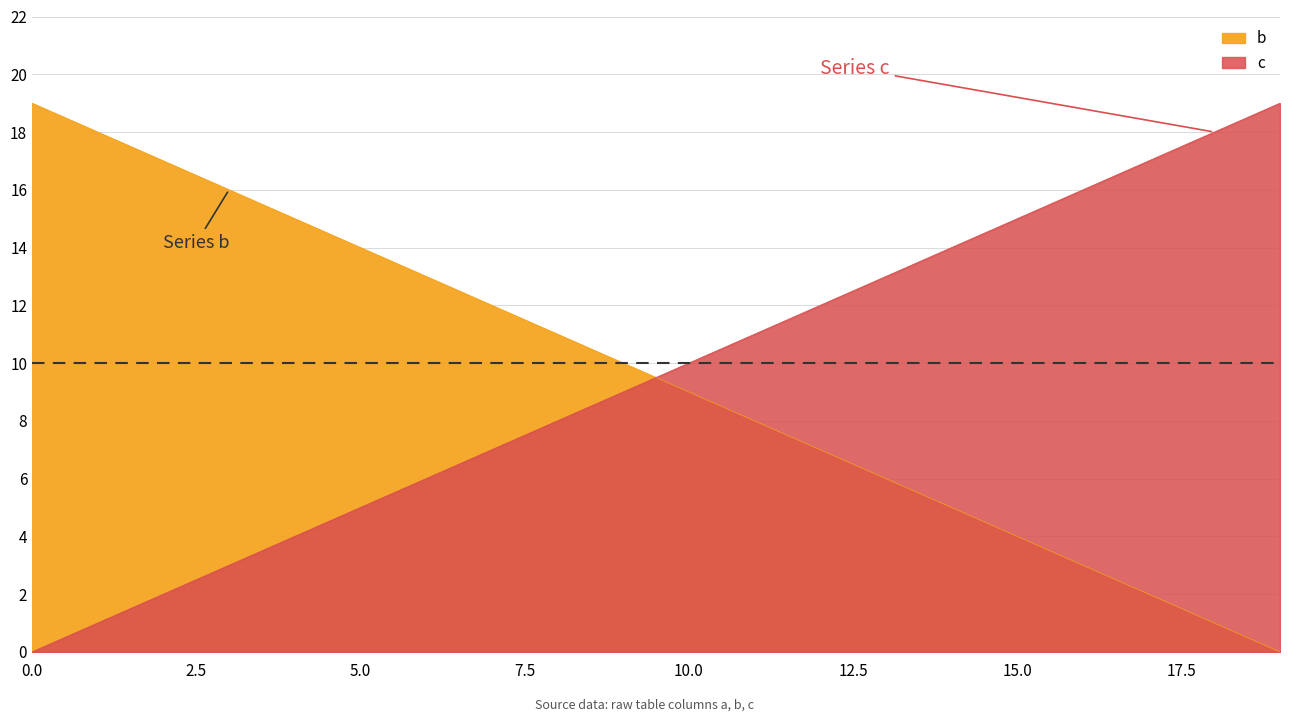

The b series shows 0 at 19. True or false?

True